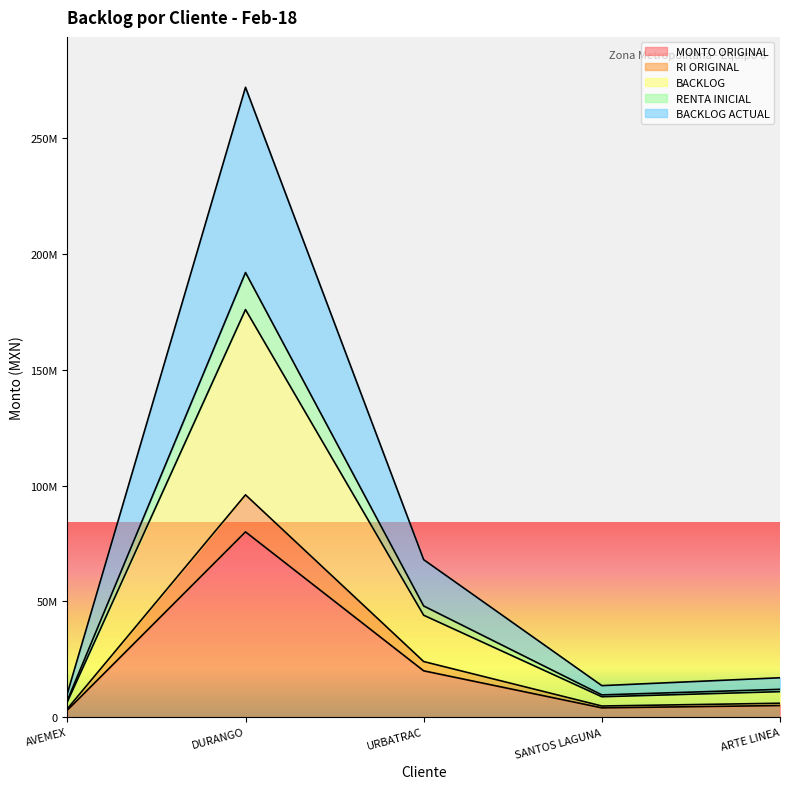

List the series in order of their peak value, highest first.

BACKLOG ACTUAL, RENTA INICIAL, BACKLOG, RI ORIGINAL, MONTO ORIGINAL